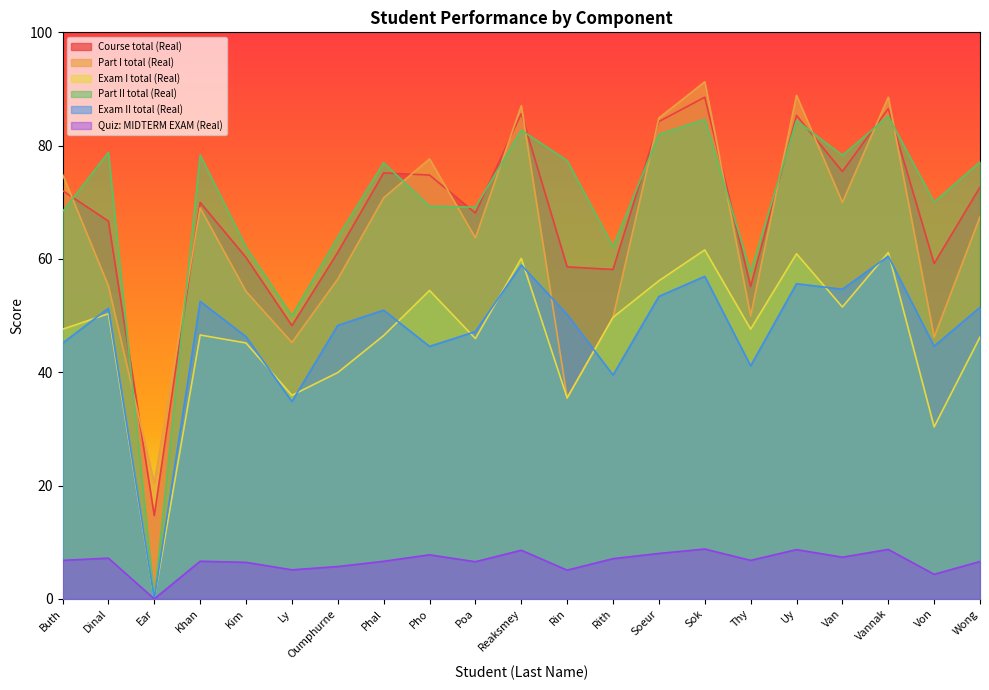

What is the total value across all series at Sok?

391.8